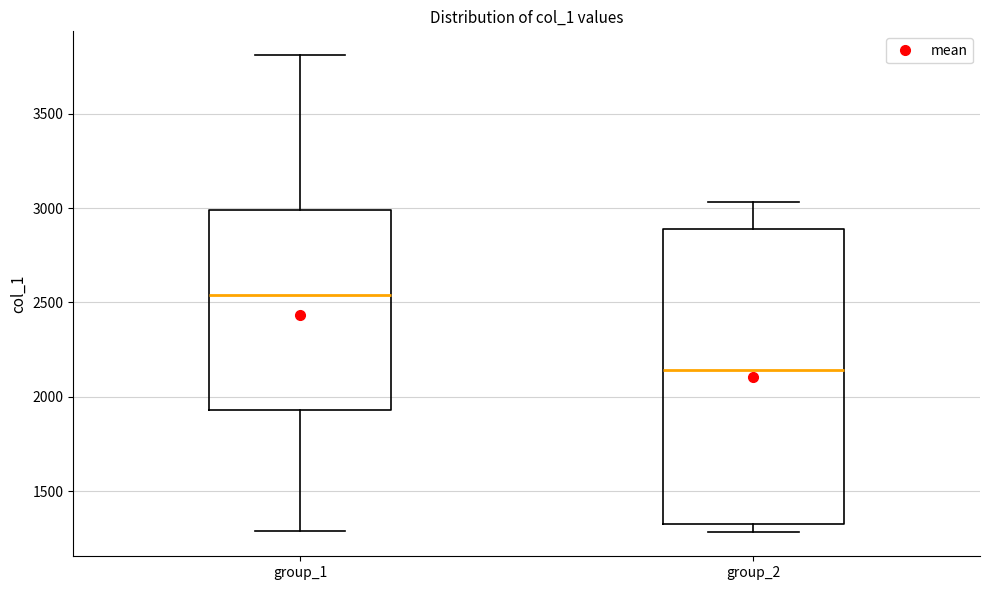

Where is the lower edge of the box for group_1 on the y-axis? The values are not printed on the chart, so give them approximately, as read against the axis.

1950